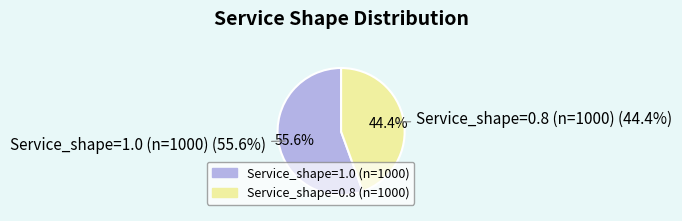

Is it true that Service_shape=0.8 (n=1000) is 49% of the pie?

False